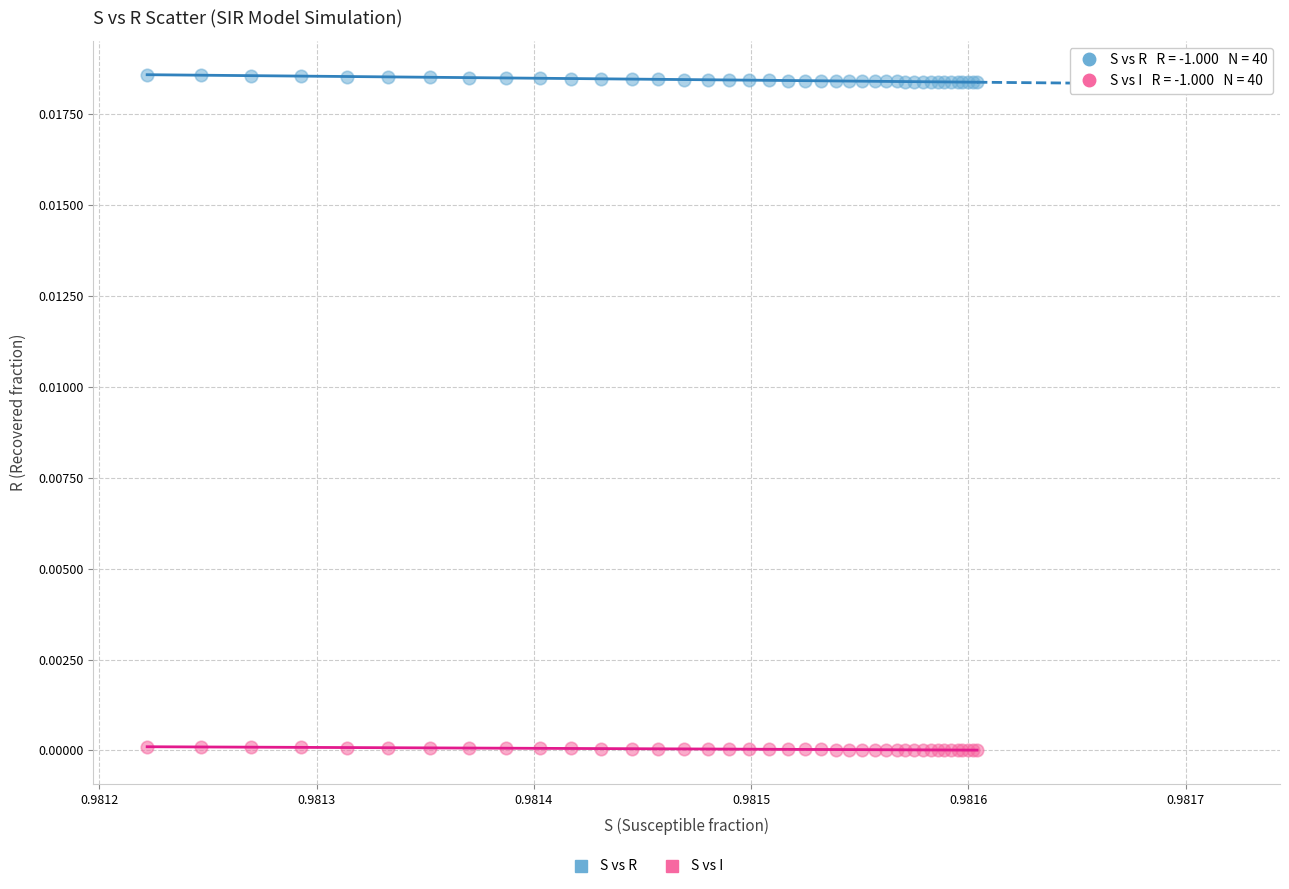

Which series contains the lowest Y value?

S vs I